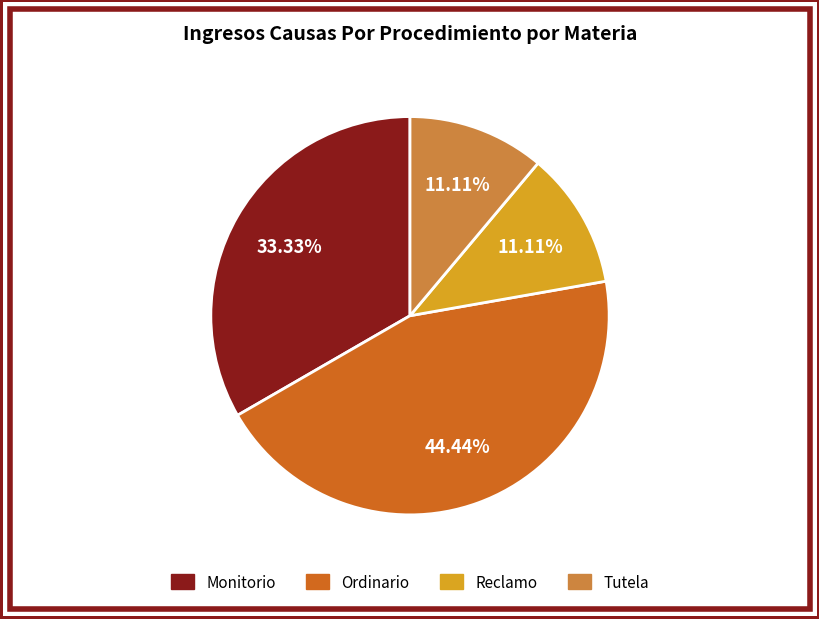

To the nearest percent, what percentage of the pie is Monitorio?

33%